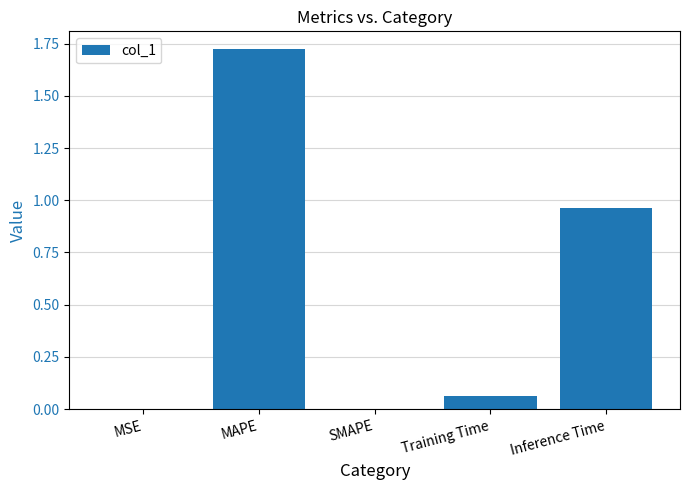

What is the sum of all values?

2.8